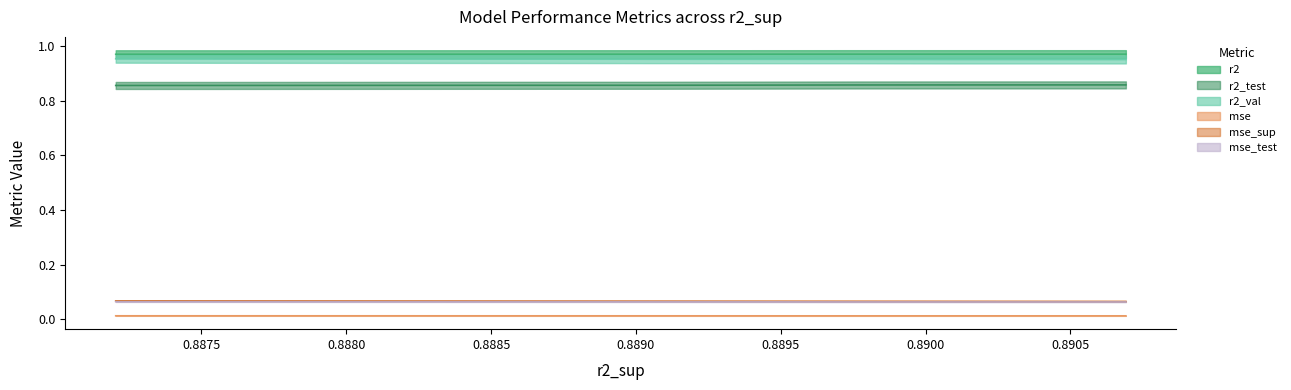

How many lines are shown in the chart?

6